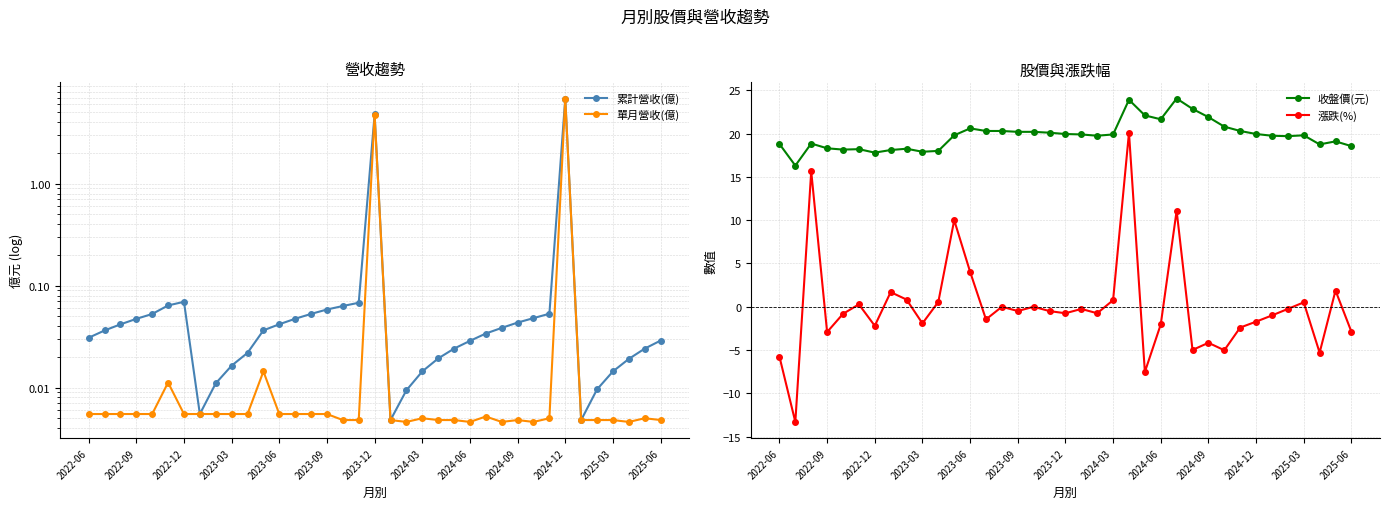

True or false: 收盤價(元) and 漲跌(%) intersect in this chart.

False